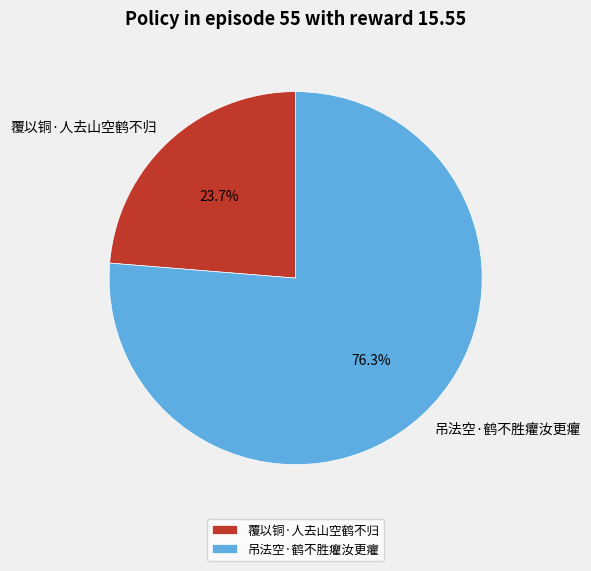

How many slices are in this pie chart?

2